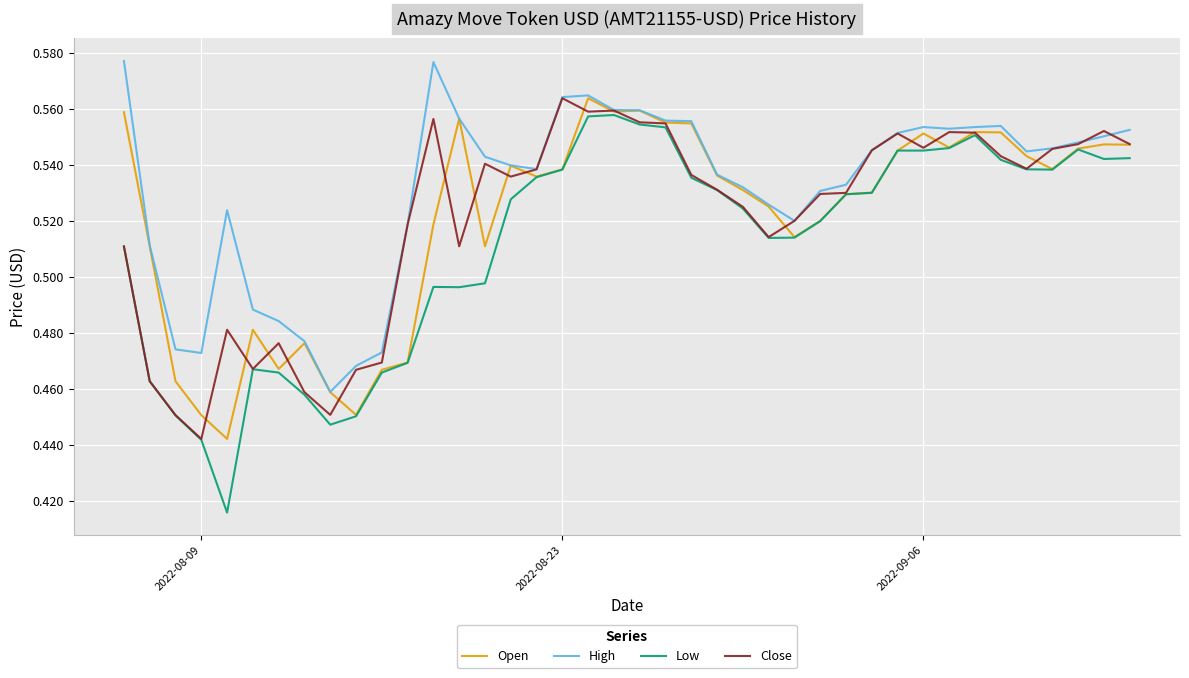

True or false: High and Low intersect in this chart.

False